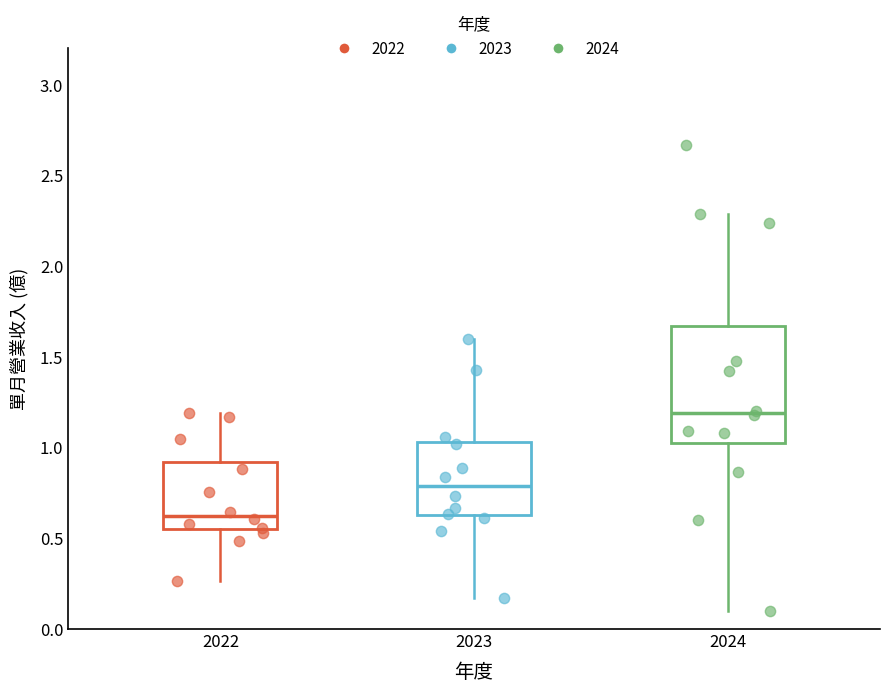

Where does the lower whisker of the box at x = 2024 end on the y-axis? The values are not printed on the chart, so give them approximately, as read against the axis.

0.10